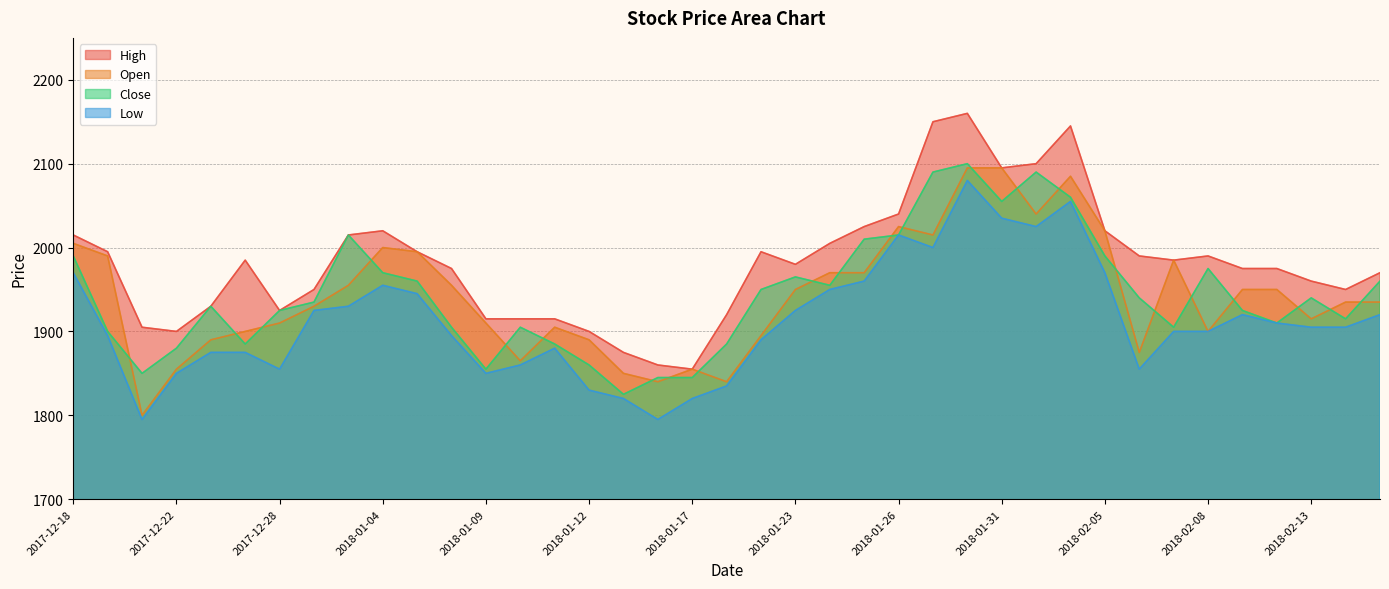

How many interior local peaks does the Open series have?

6